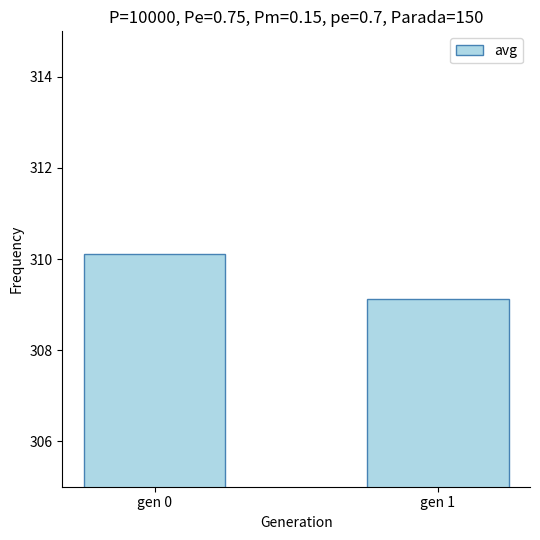

What is the smallest value displayed?

309.1